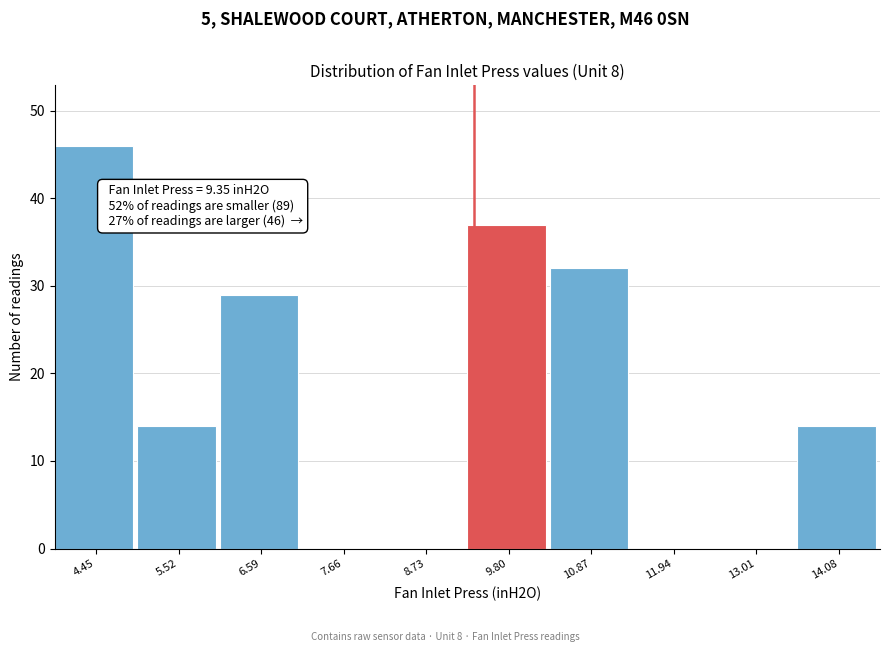

Which range on the x-axis has the tallest bar?

4.0 to 5.0